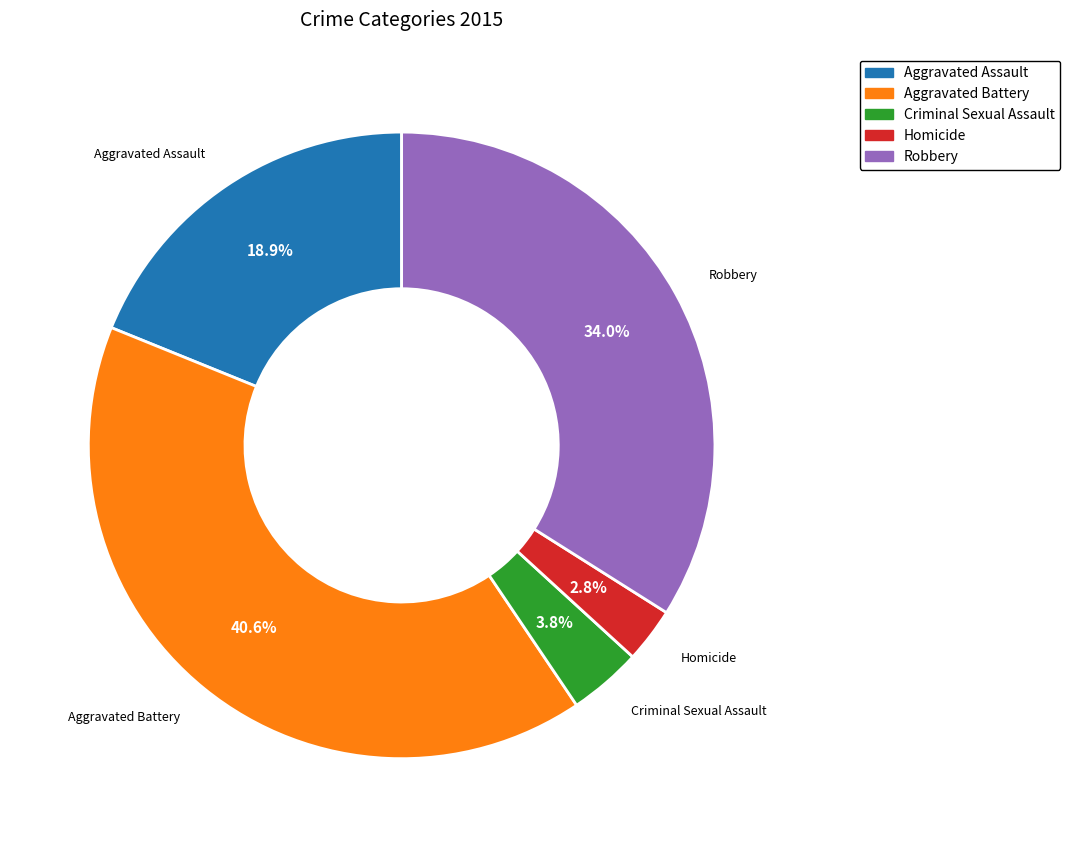

To the nearest percent, what percentage of the pie is Aggravated Assault?

19%